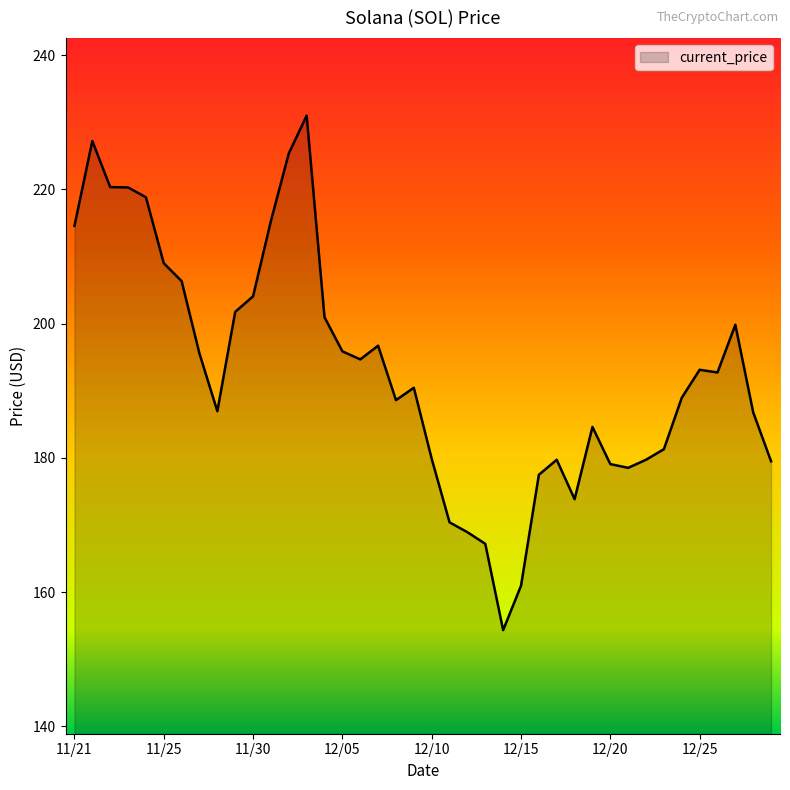

What is the greatest value displayed?

231.0